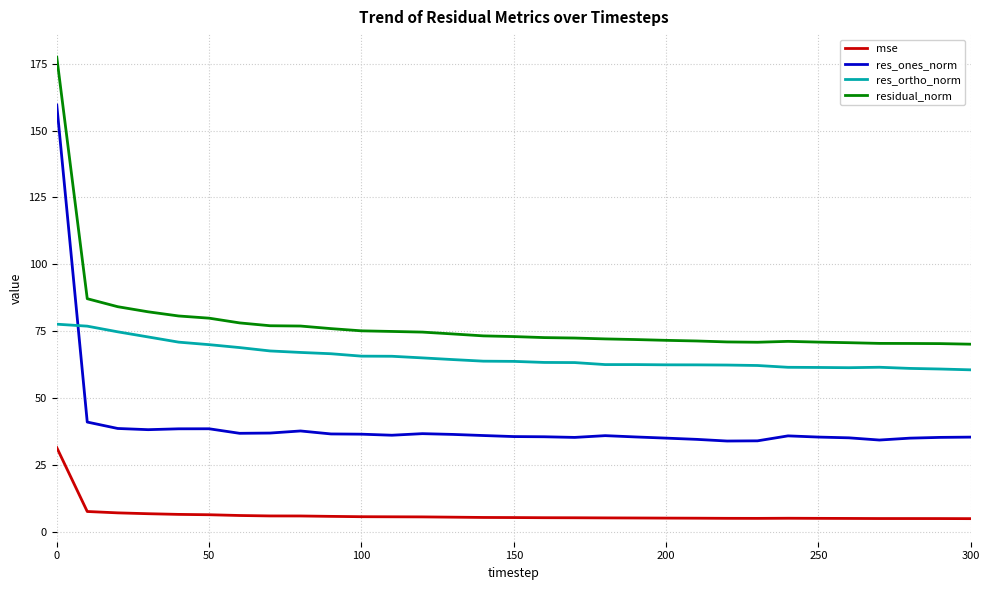

What is the sum of all residual_norm values?

2412.3